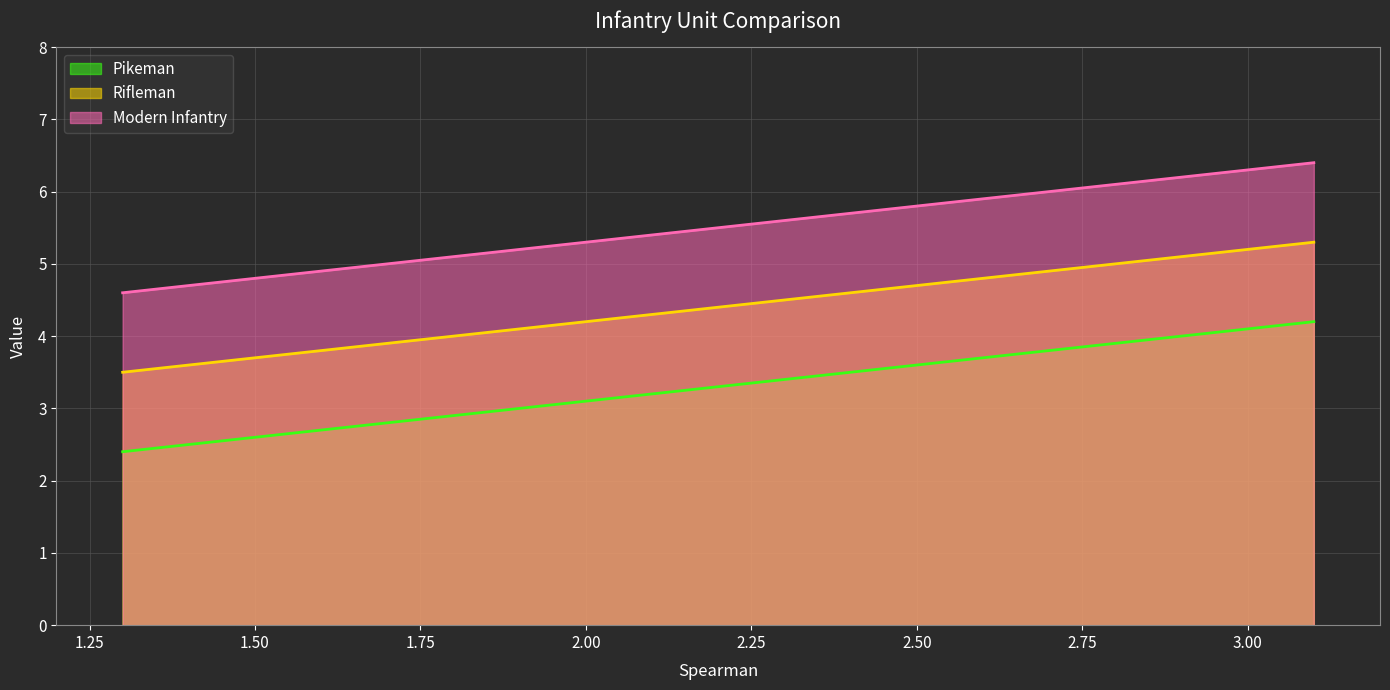

At how many categories does at least one series exceed 3?

15